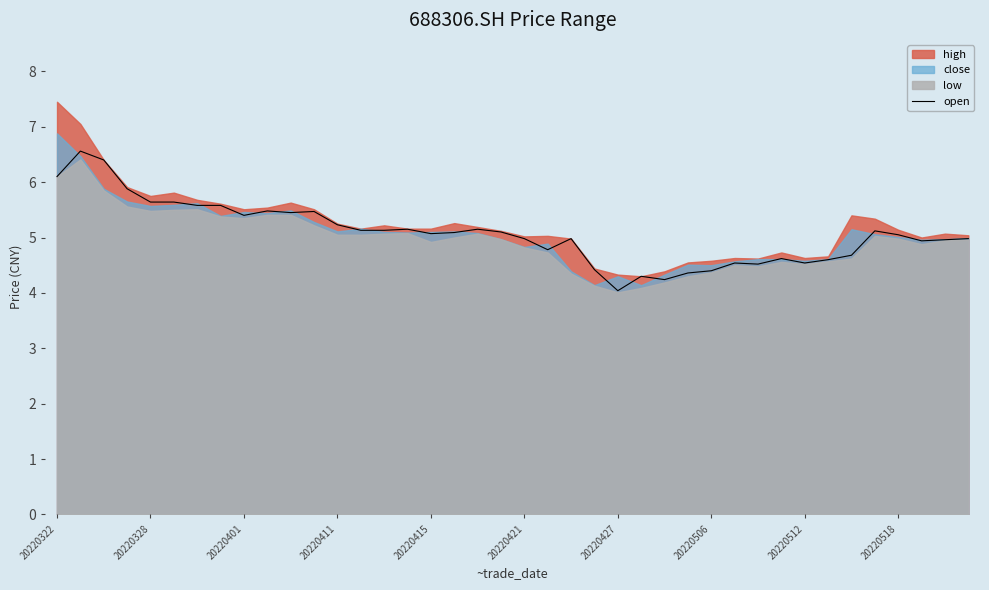

What is the lowest value of the open series?

4.0